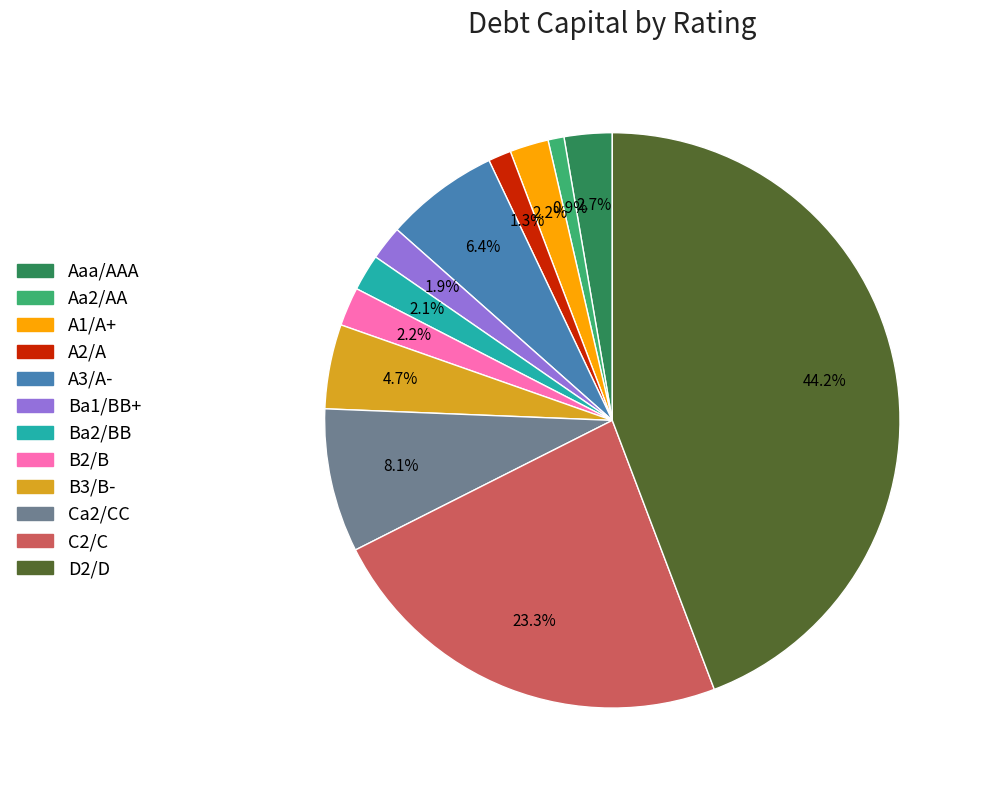

Approximately how many times larger is the value at Aaa/AAA compared to Ca2/CC?

0.3